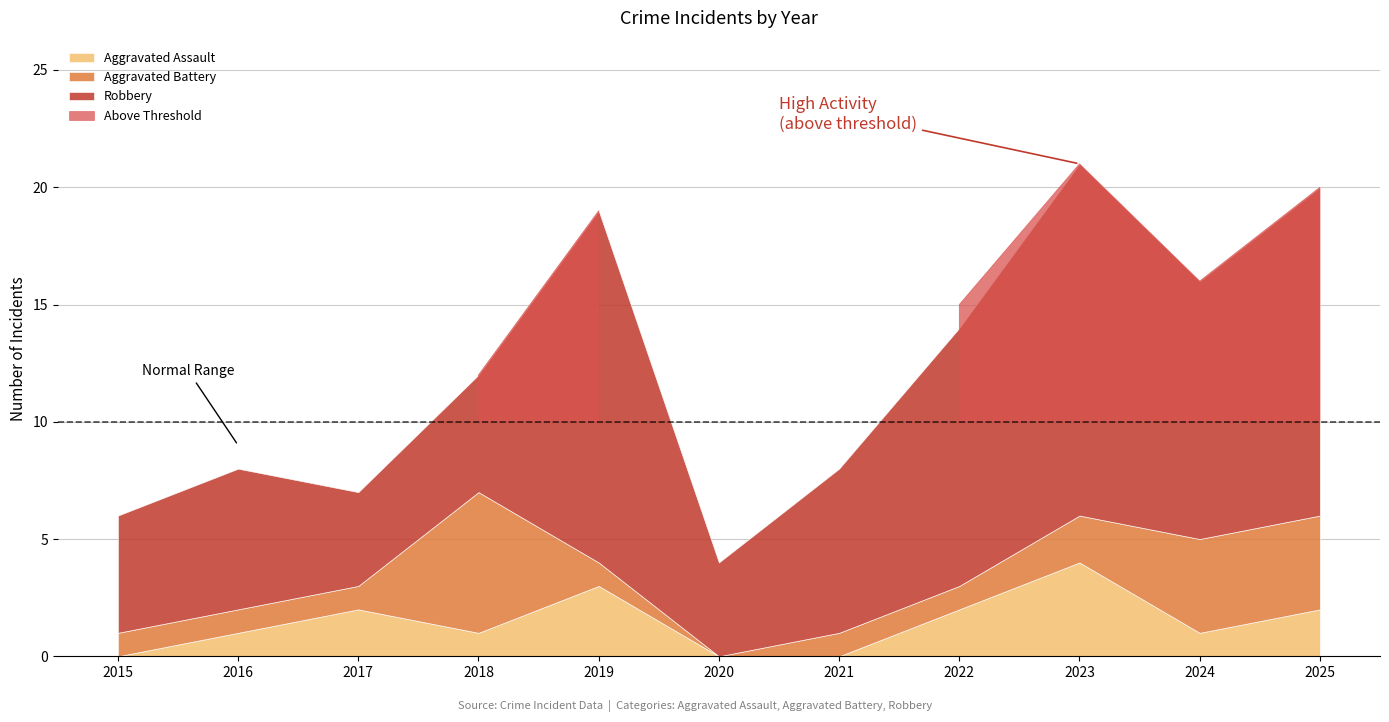

Does the chart have visible grid lines?

Yes